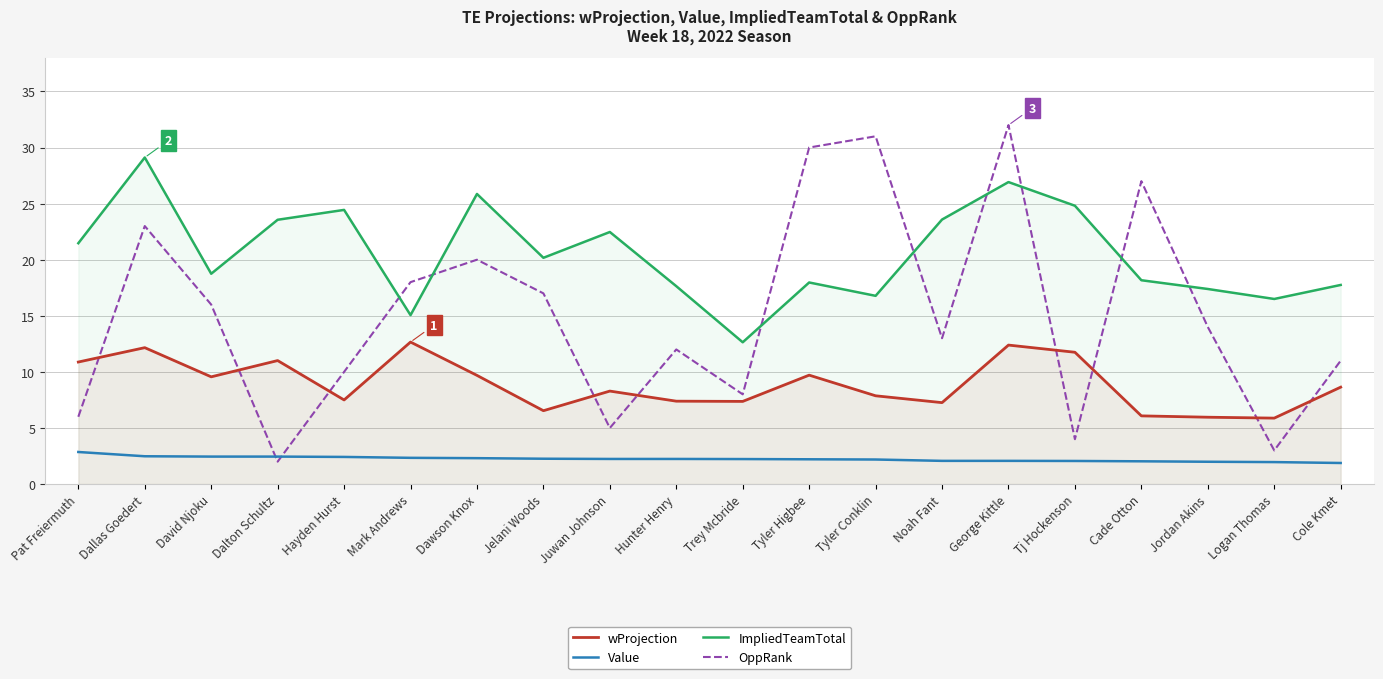

The value of OppRank at Logan Thomas is 3.0. True or false?

True